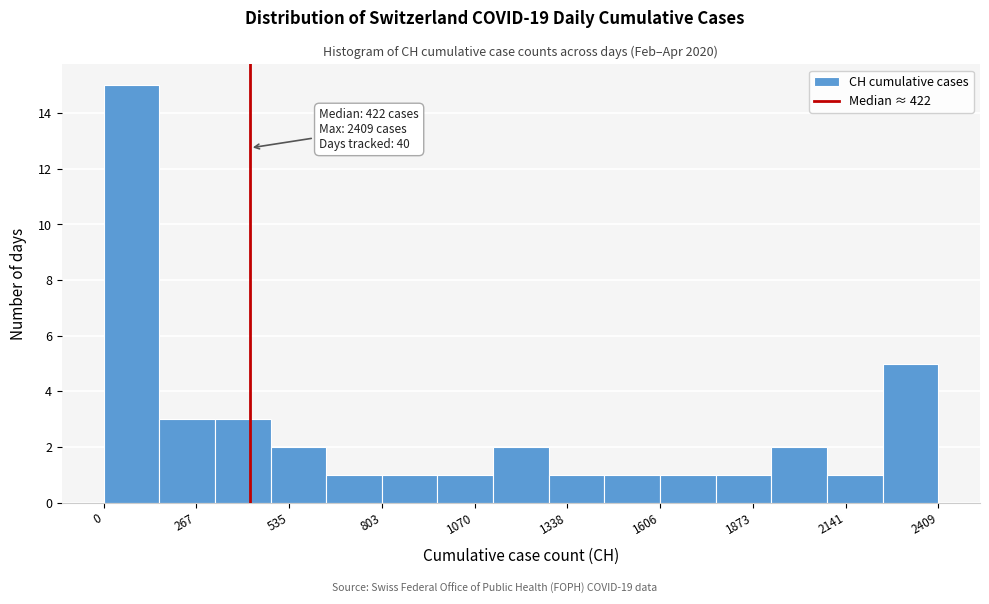

Read against the x-axis, roughly where is the centre of the tallest bar?

100